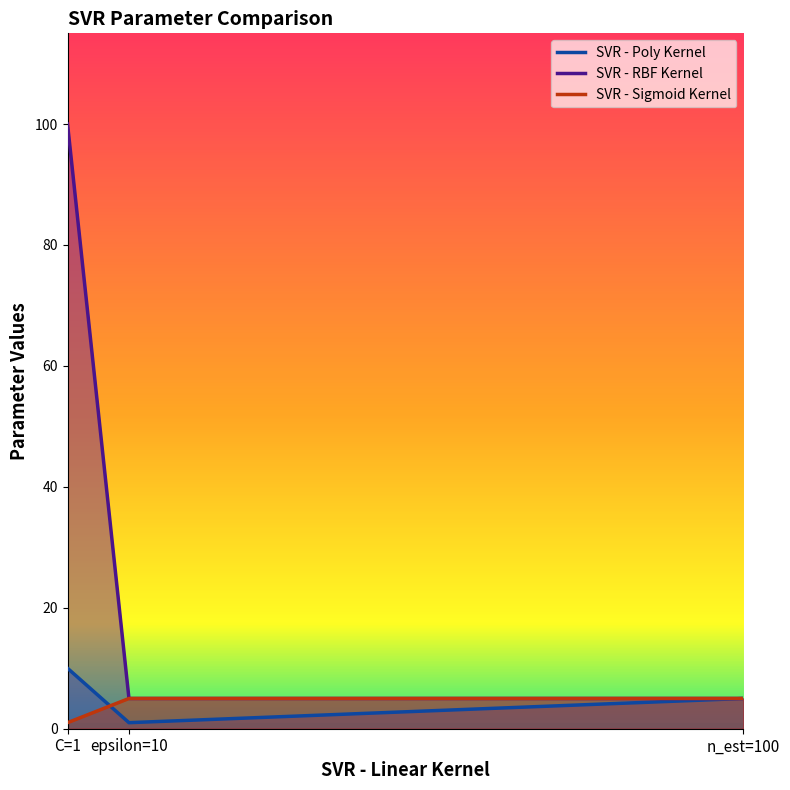

Which series has the widest spread of values?

SVR - RBF Kernel